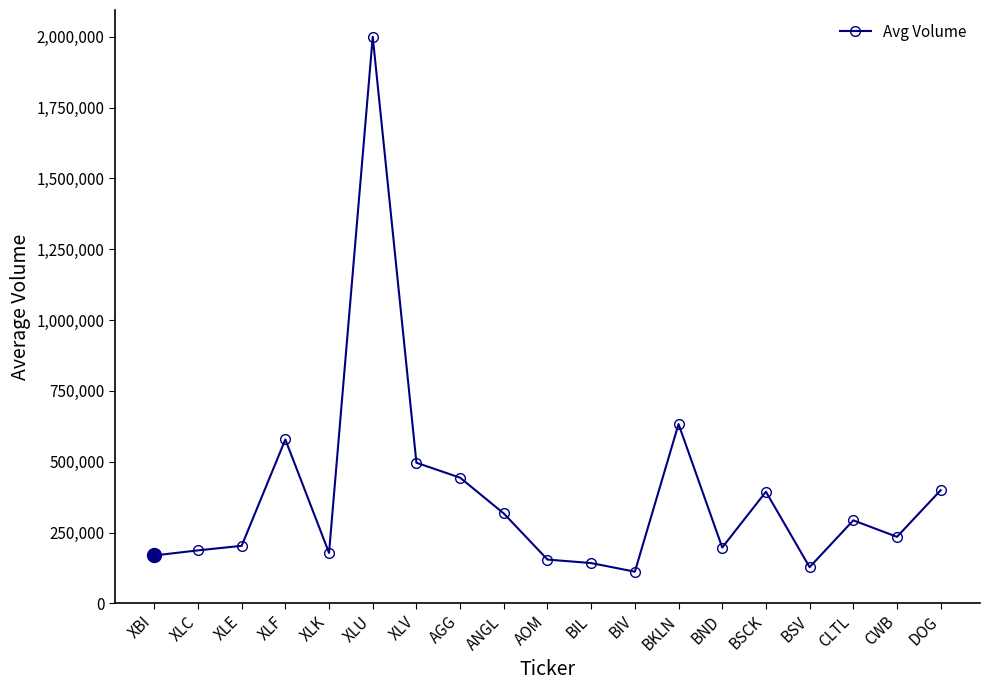

What is the label of the 11th point from the right?

ANGL